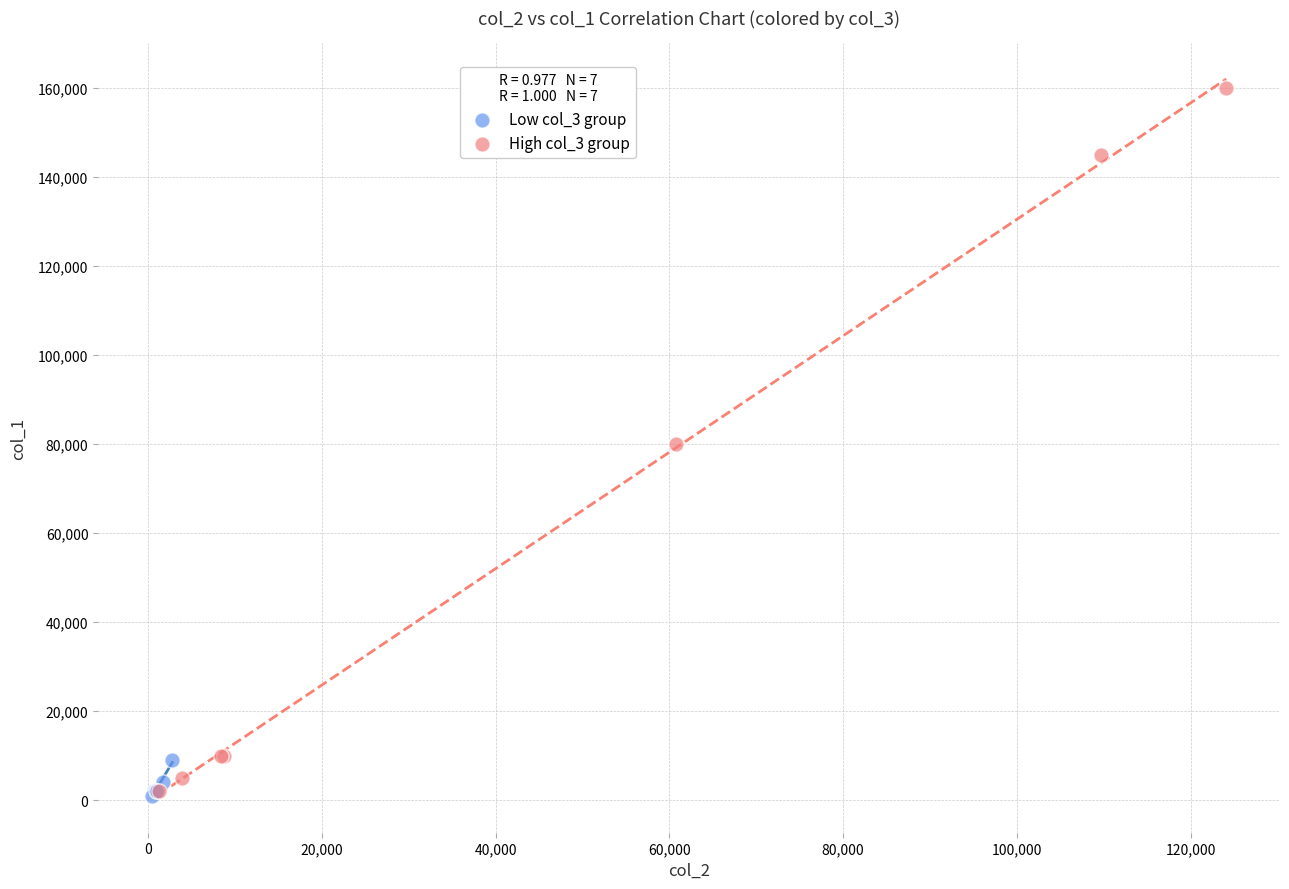

Which series contains the highest Y value?

High col_3 group